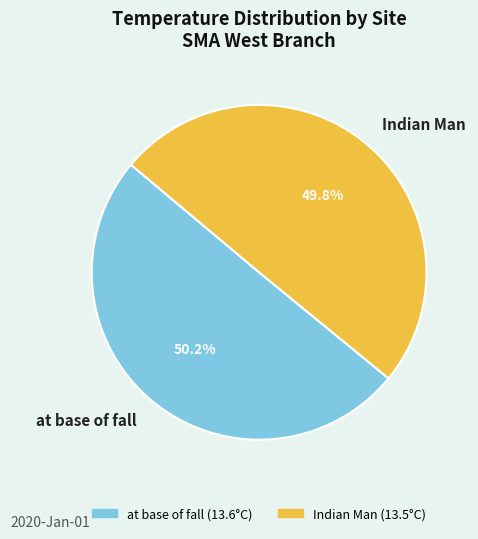

To the nearest percent, what is the combined percentage of Indian Man and at base of fall?

100%